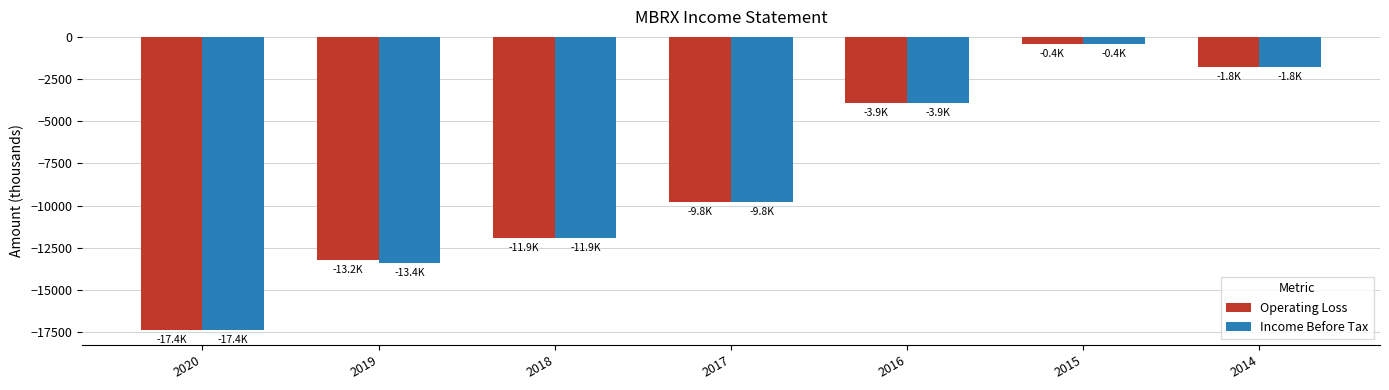

What is the value of the Income Before Tax bar at the 4th from the left?

-9800